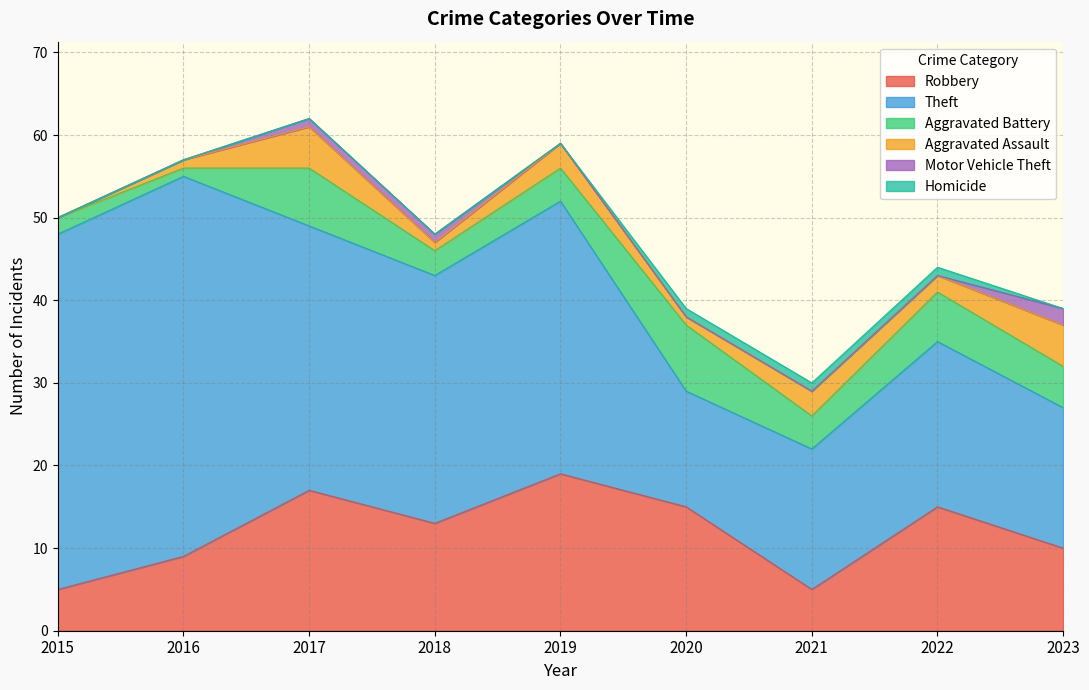

Reading left to right, extract all data points from this chart.

Robbery: 2015=5	2016=9	2017=17	2018=13	2019=19	2020=15	2021=5	2022=15	2023=10
Theft: 2015=43	2016=46	2017=32	2018=30	2019=33	2020=14	2021=17	2022=20	2023=17
Aggravated Battery: 2015=2	2016=1	2017=7	2018=3	2019=4	2020=8	2021=4	2022=6	2023=5
Aggravated Assault: 2015=0	2016=1	2017=5	2018=1	2019=3	2020=1	2021=3	2022=2	2023=5
Motor Vehicle Theft: 2015=0	2016=0	2017=1	2018=1	2019=0	2020=0	2021=0	2022=0	2023=2
Homicide: 2015=0	2016=0	2017=0	2018=0	2019=0	2020=1	2021=1	2022=1	2023=0